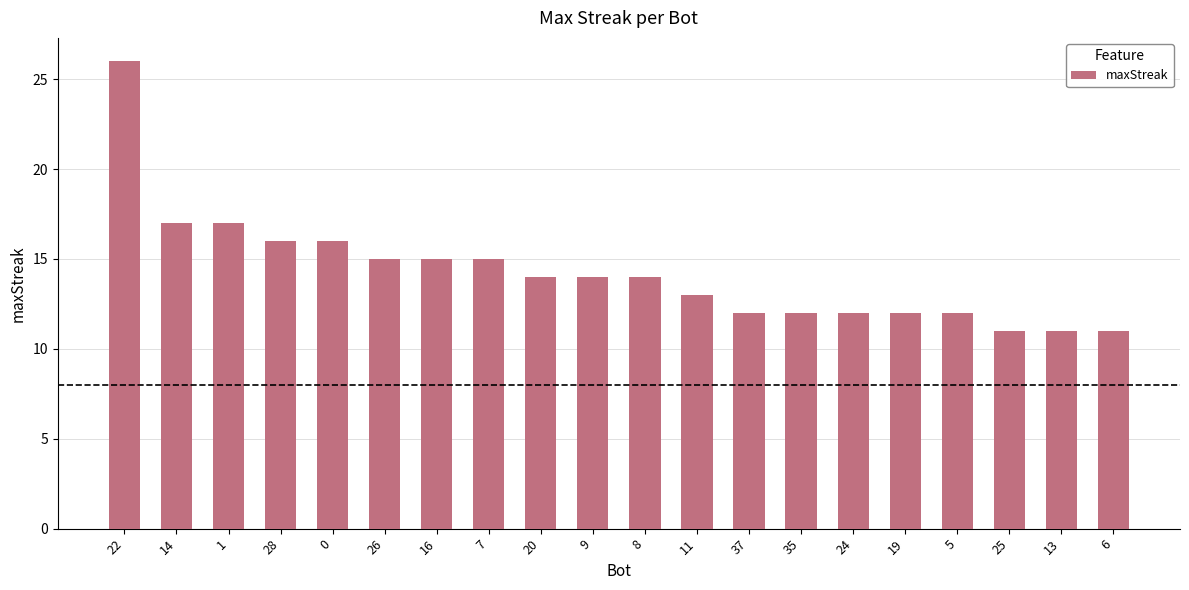

What position from the right is 20?

12